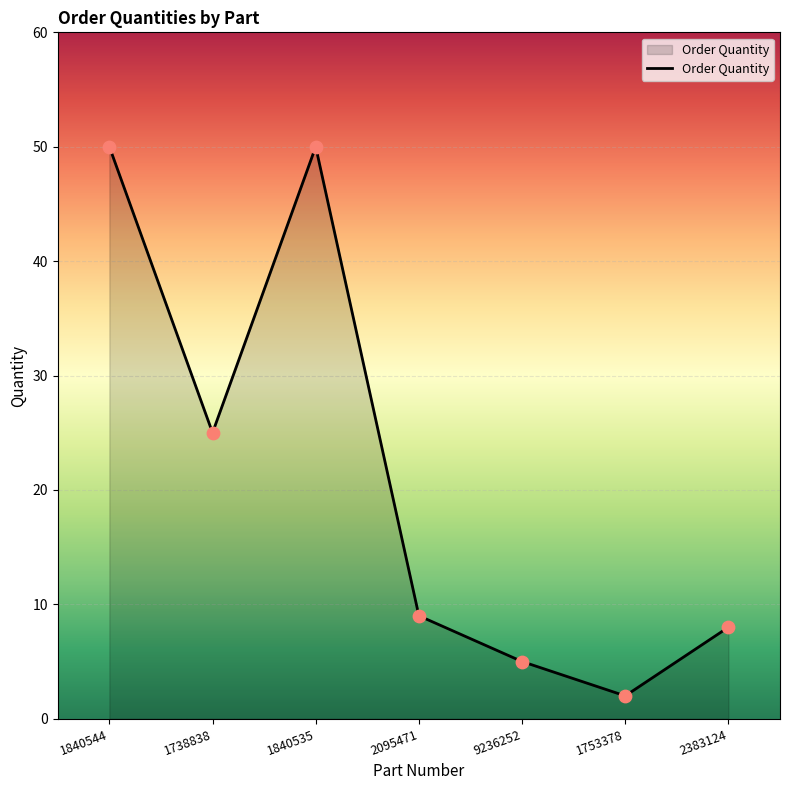

What is the change in value from 1738838 to 1753378?

-23